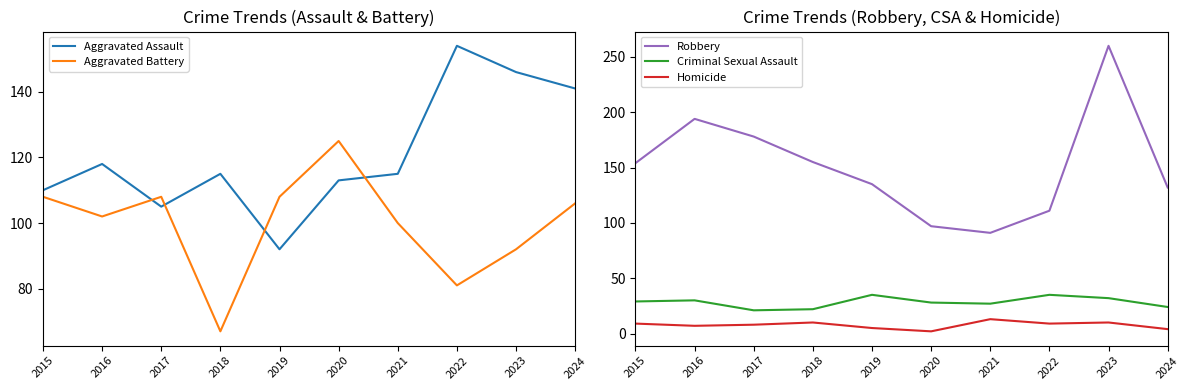

Does the chart display data point markers on the line(s)?

No